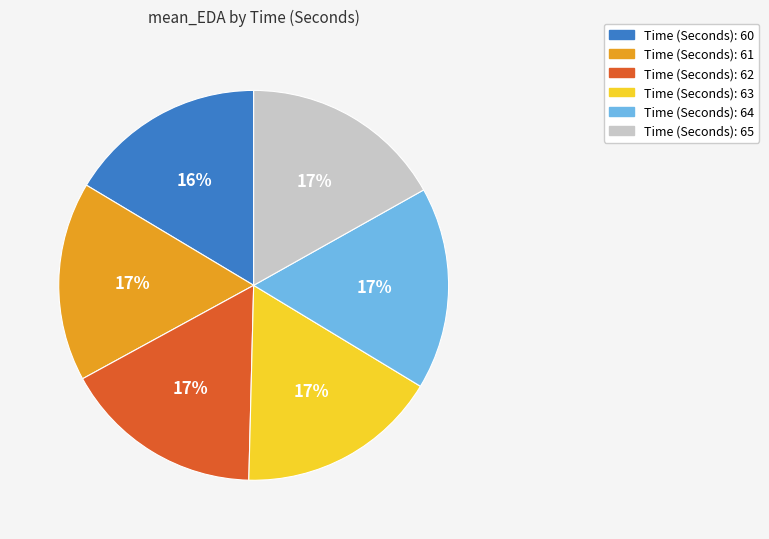

Is there a majority slice in this chart?

No